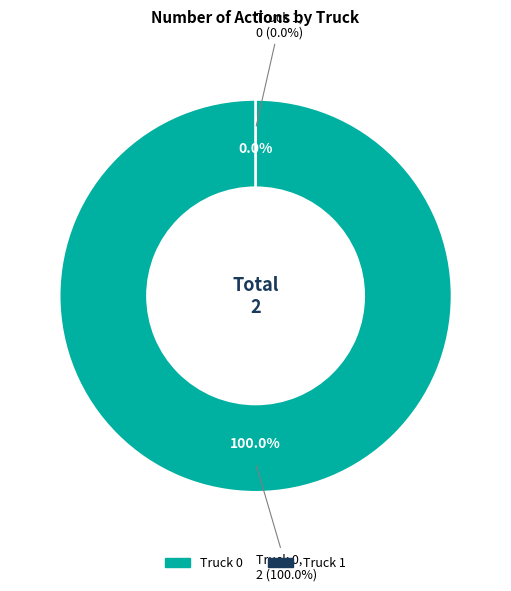

To the nearest percent, what is the average slice percentage?

50%